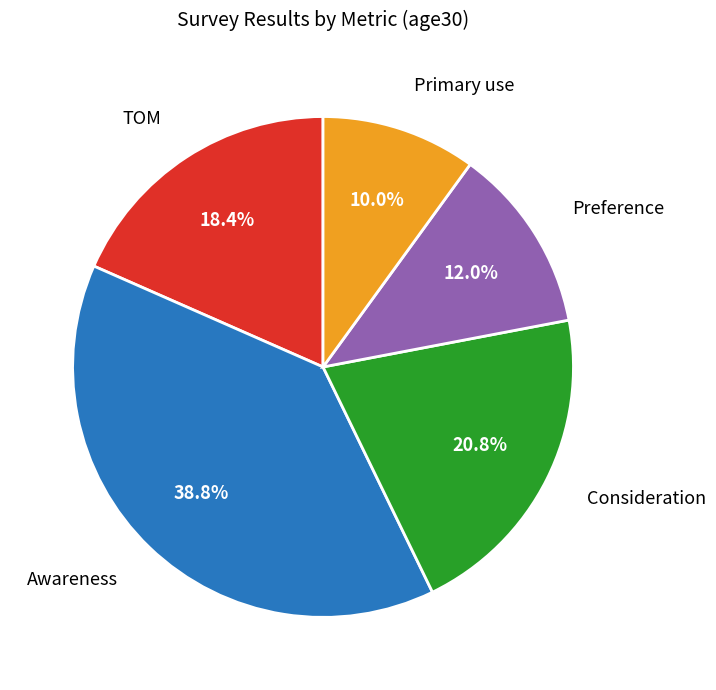

To the nearest percent, what portion does Preference represent?

12%